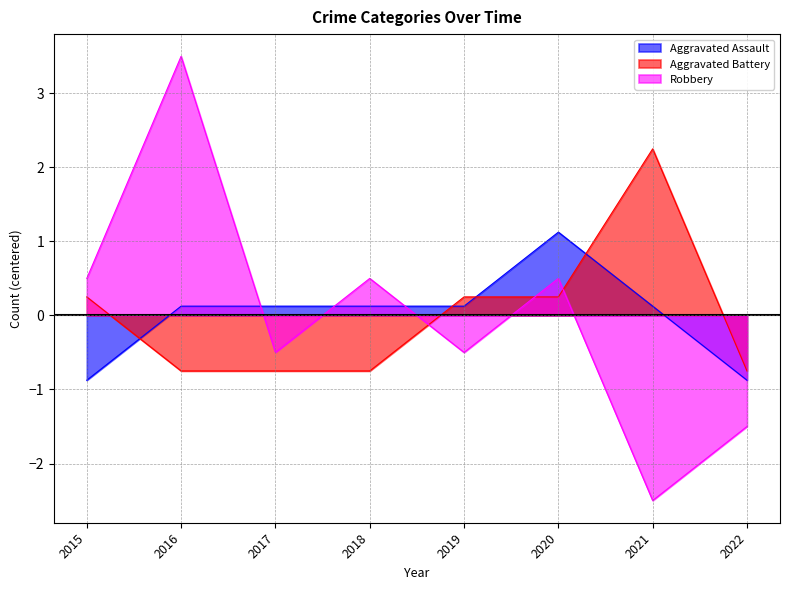

Which series ends up on top after the final intersection of Aggravated Battery and Robbery?

Aggravated Battery